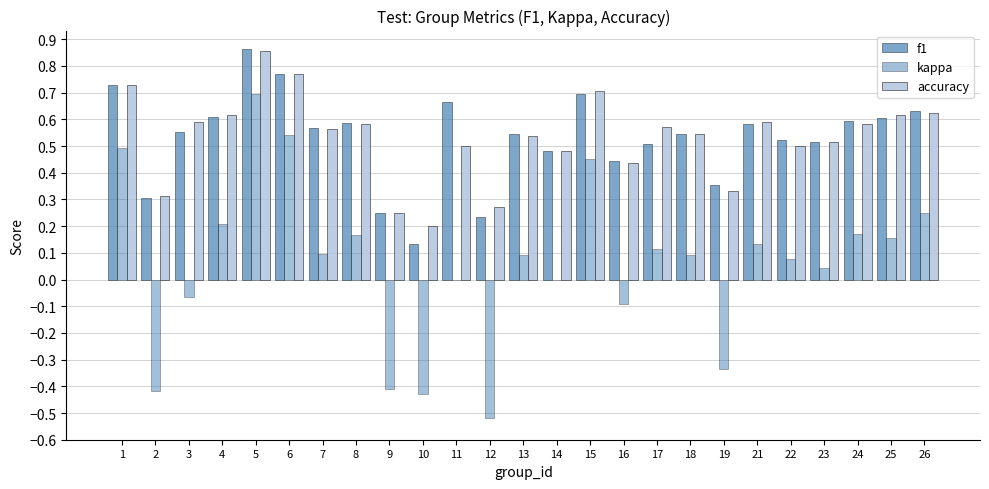

What is the sum of all f1 values?

13.3